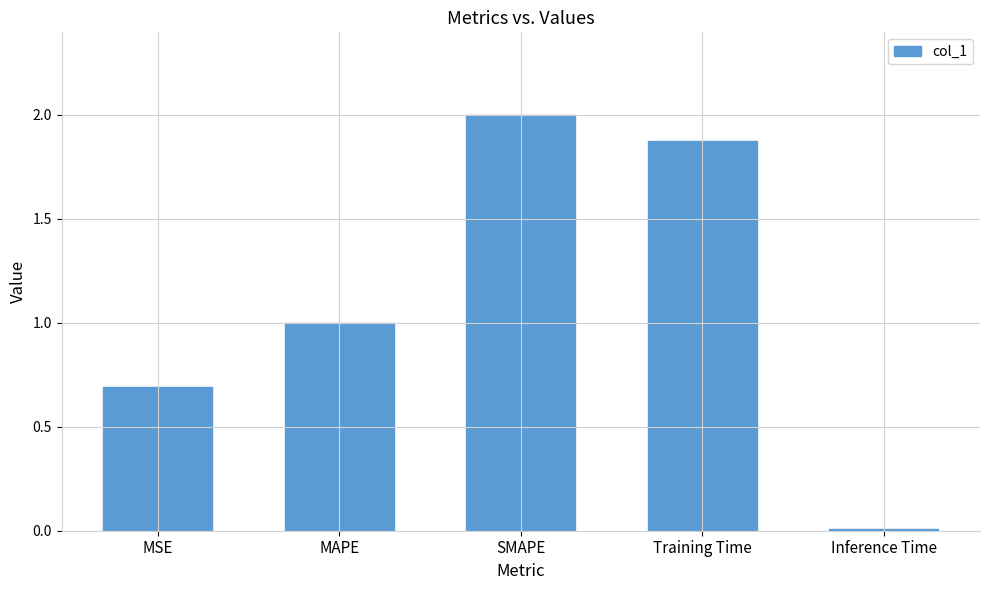

What is the average value?

1.1